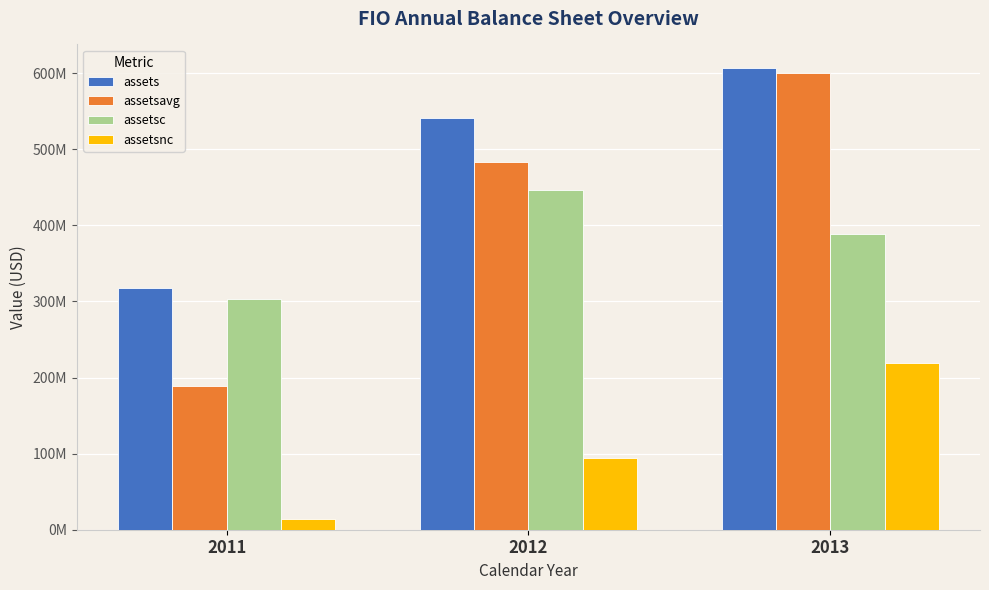

Between 2011 and 2012, which is larger?

2012